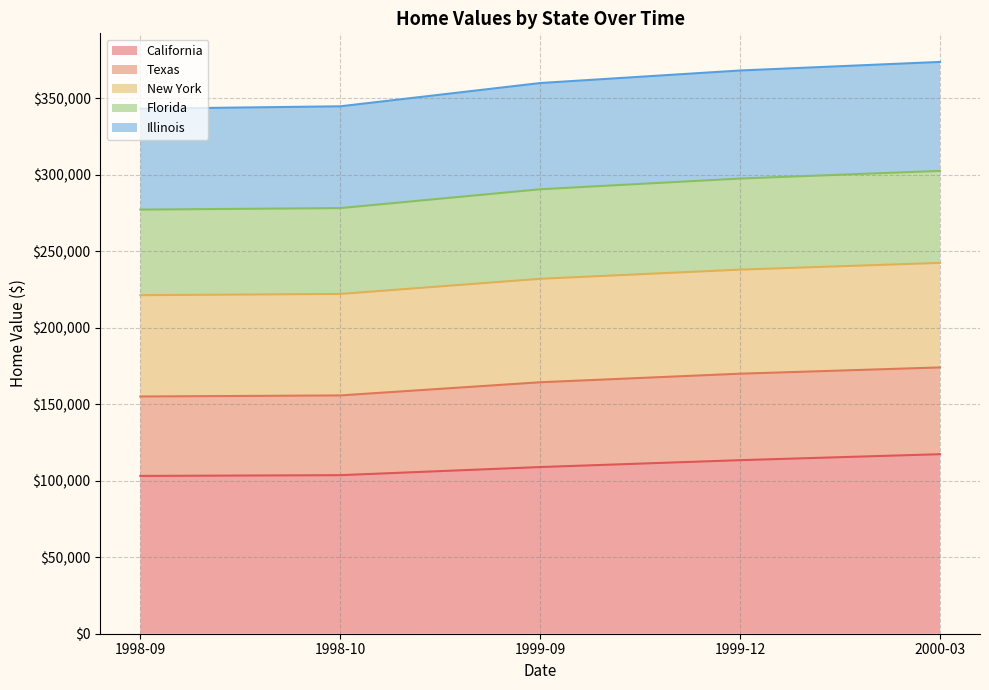

What is the label of the 3rd point from the right?

1999-09